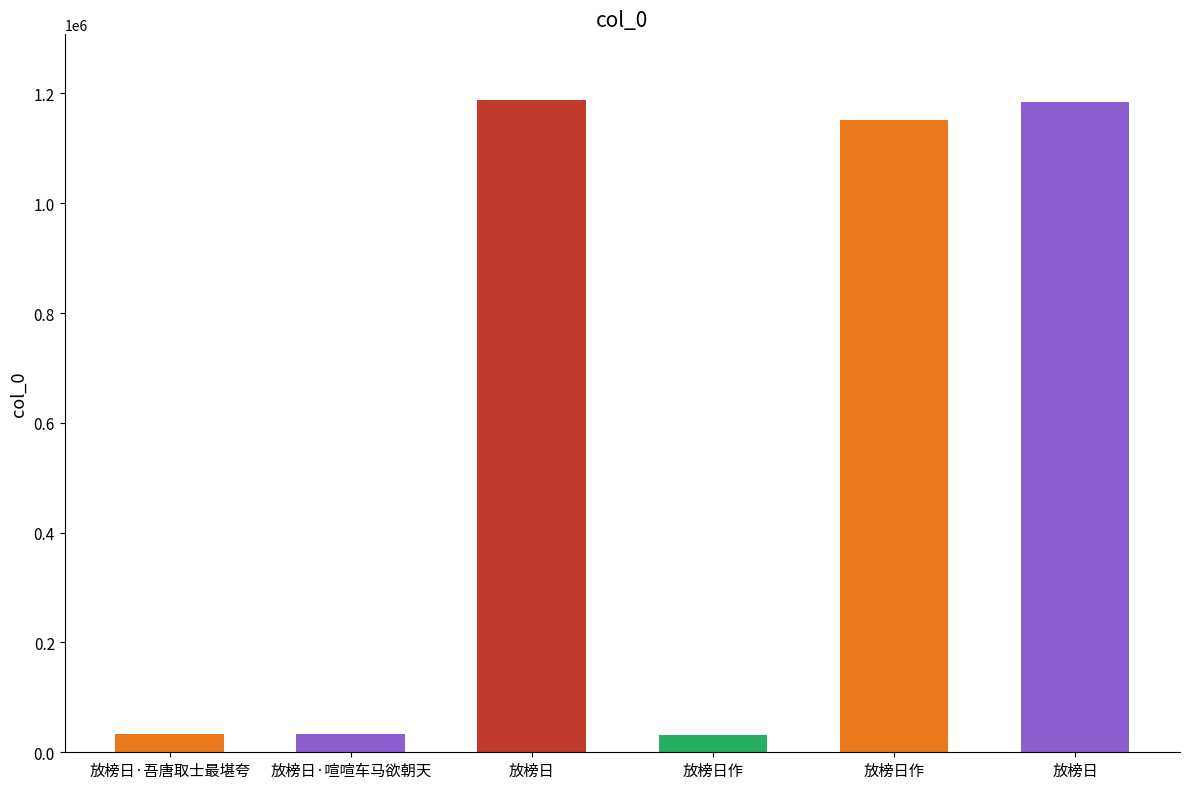

Reading left to right, transcribe all the data shown in this chart.

32832	33089	1188844	32285	1152418	1184701